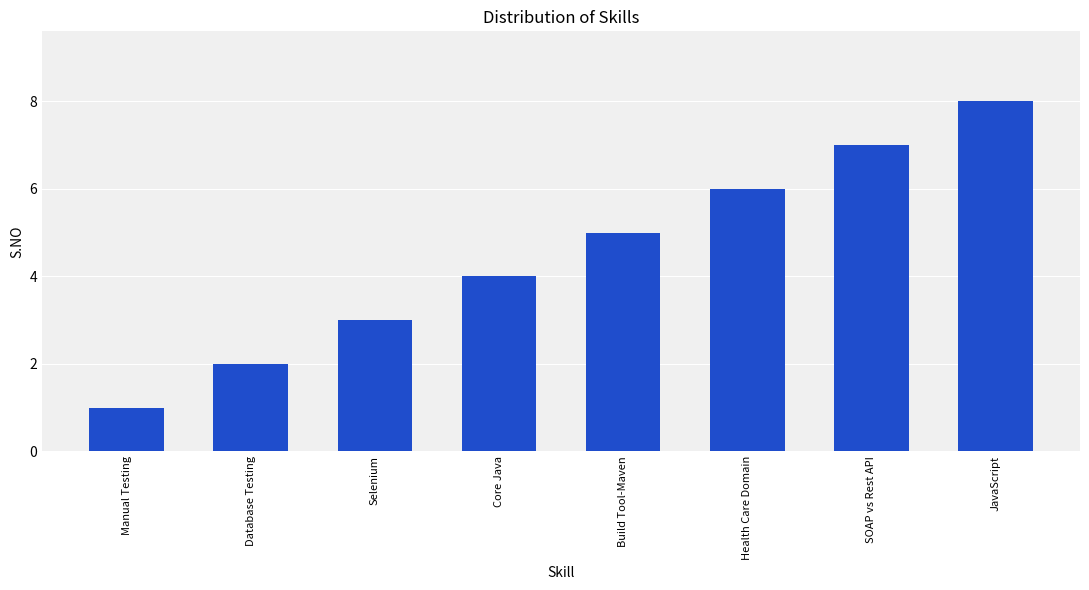

At which label is the value closest to 4?

Core Java